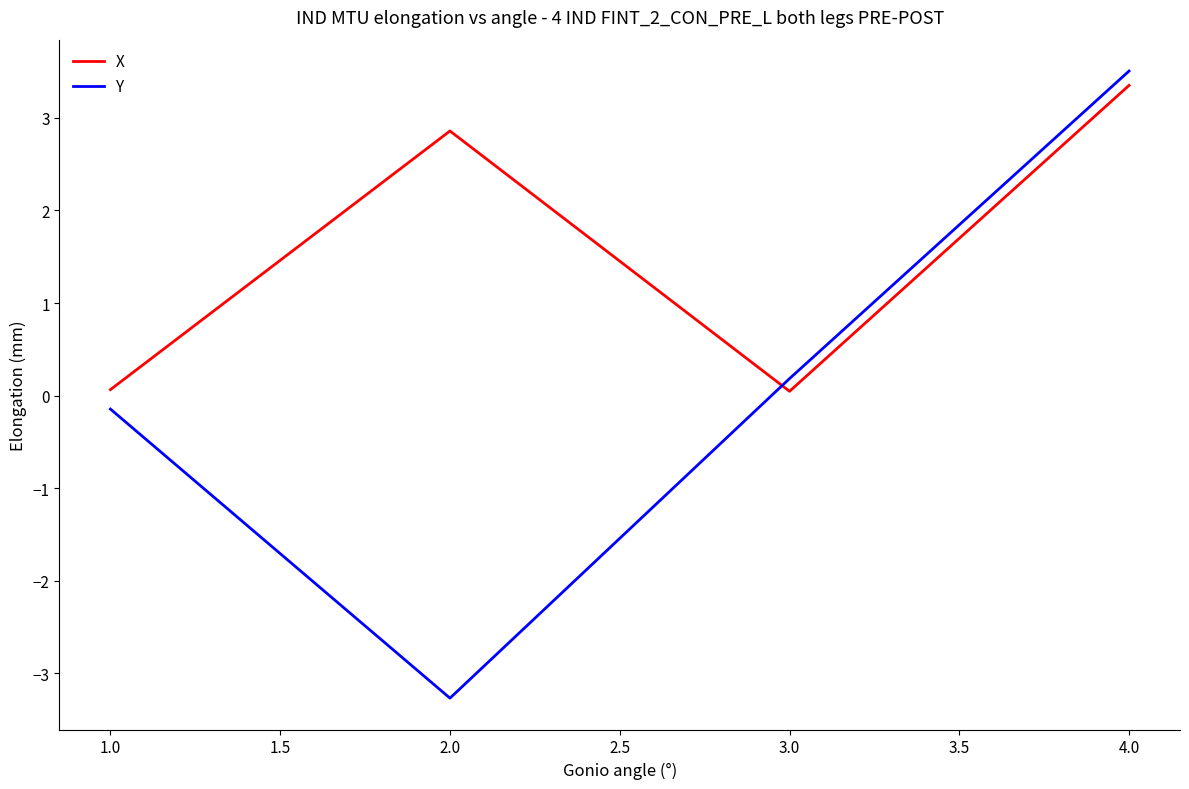

What is the difference between the maximum and second lowest values in the X series?

3.3